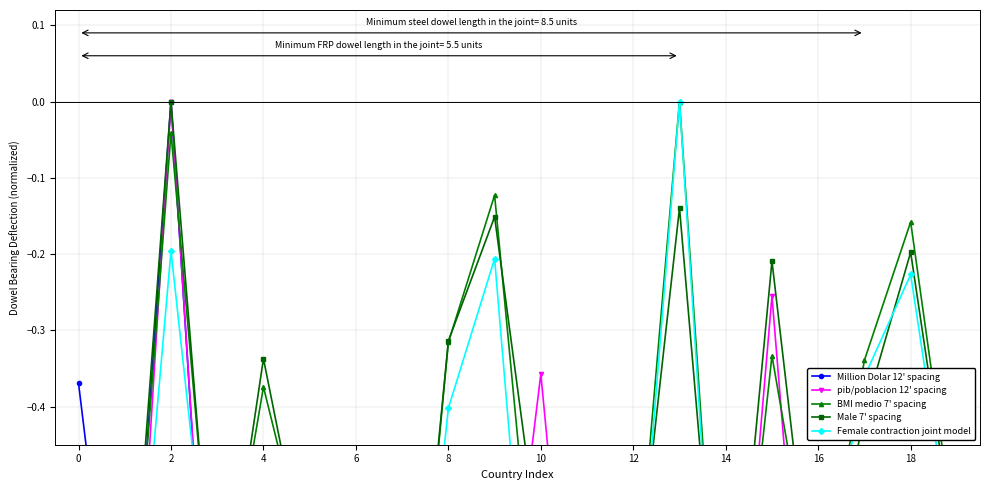

What is the difference between the pib/poblacion 12' spacing values at 19 and 10?

0.5